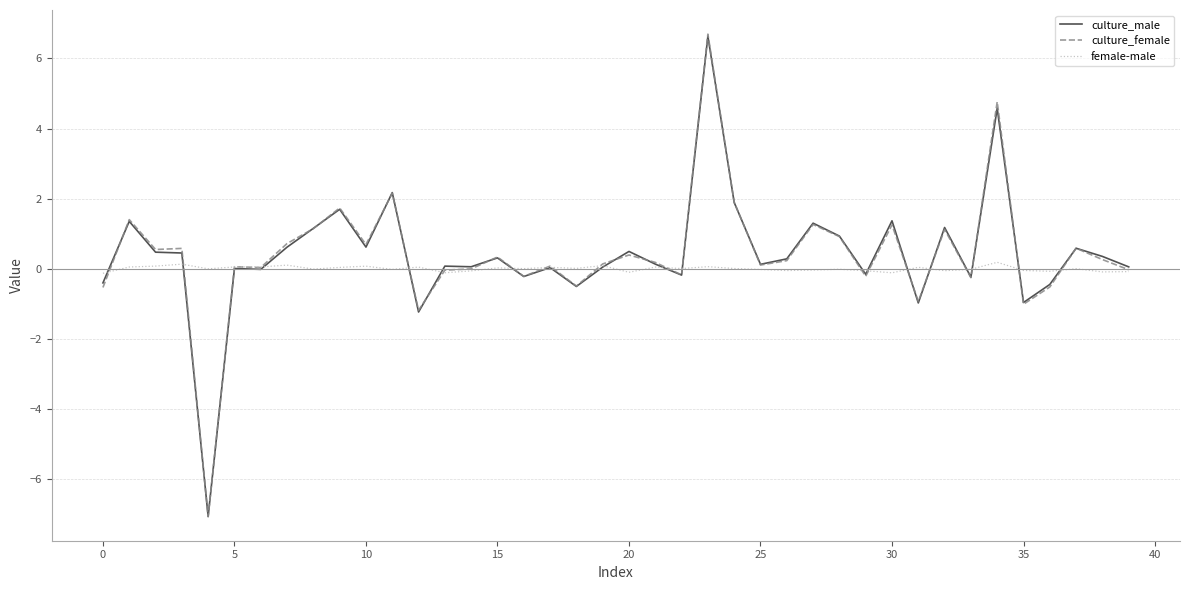

What is the minimum value shown in the chart?

-7.1